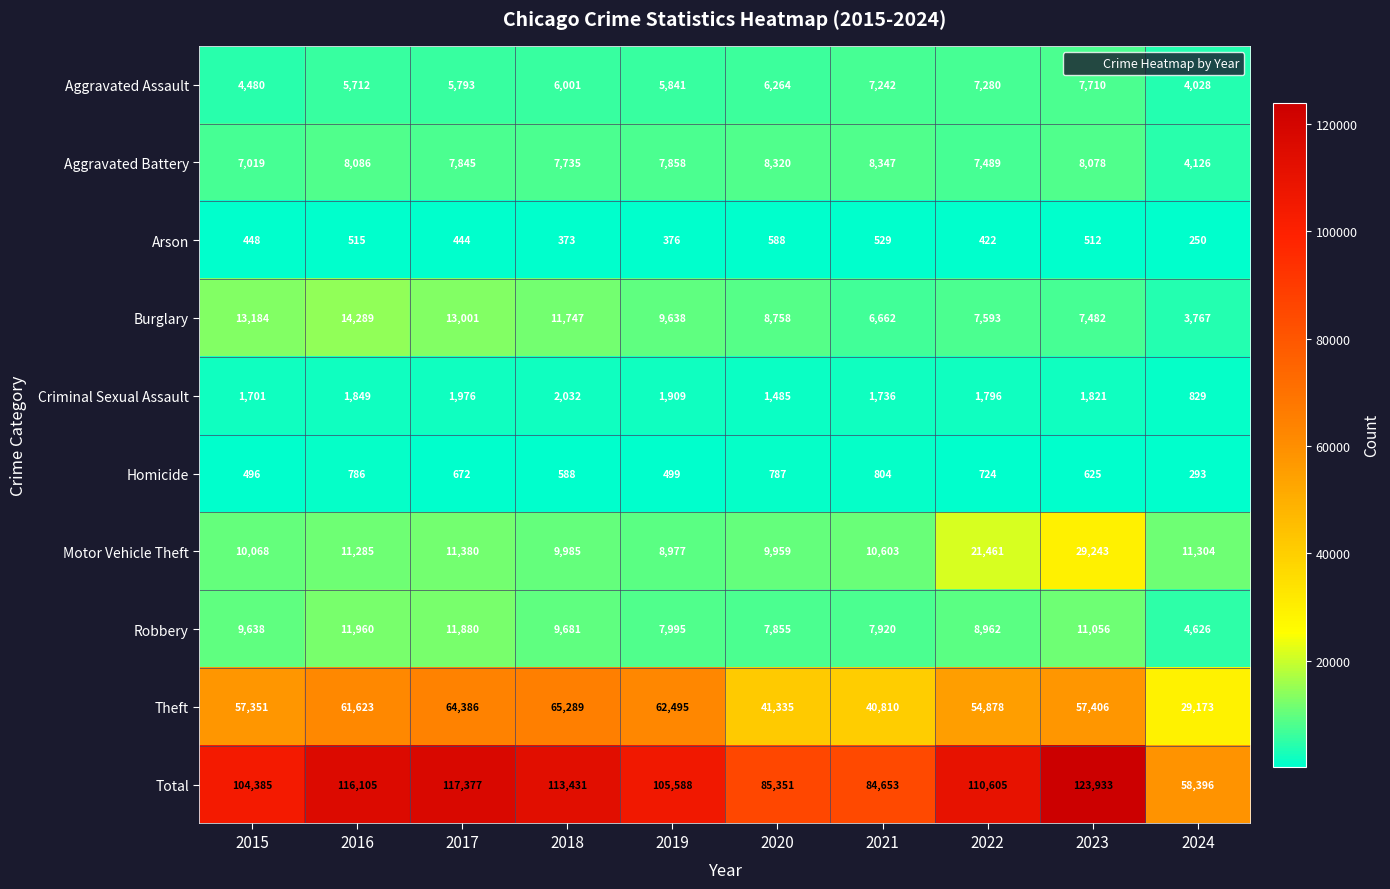

Which series has the widest spread of values?

Total